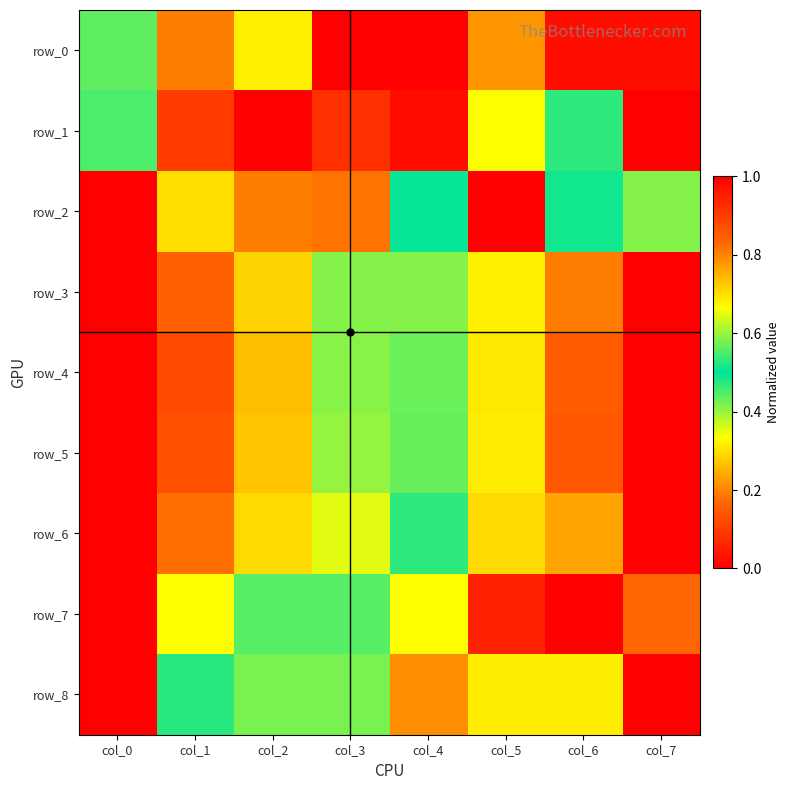

How many values in the row_4 series exceed 0?

7